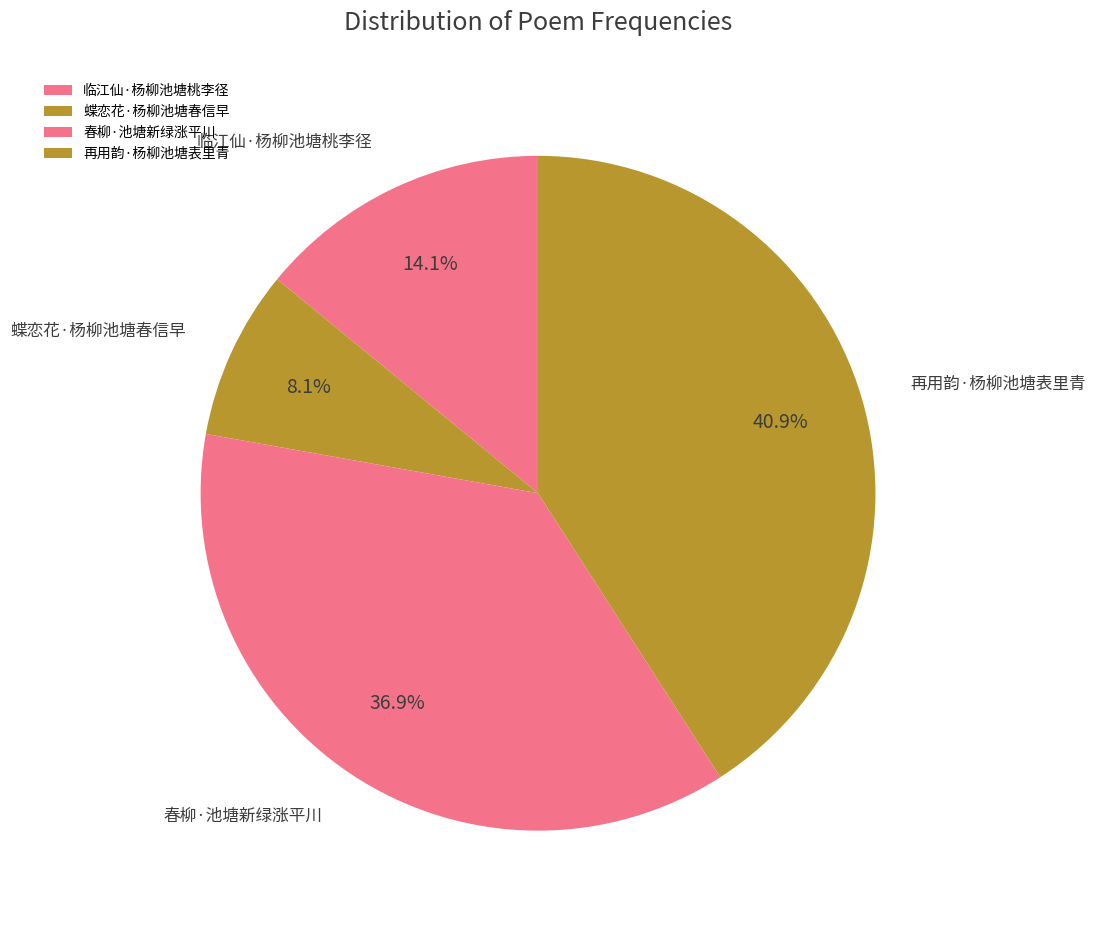

To the nearest percent, what portion does 春柳·池塘新绿涨平川 represent?

37%